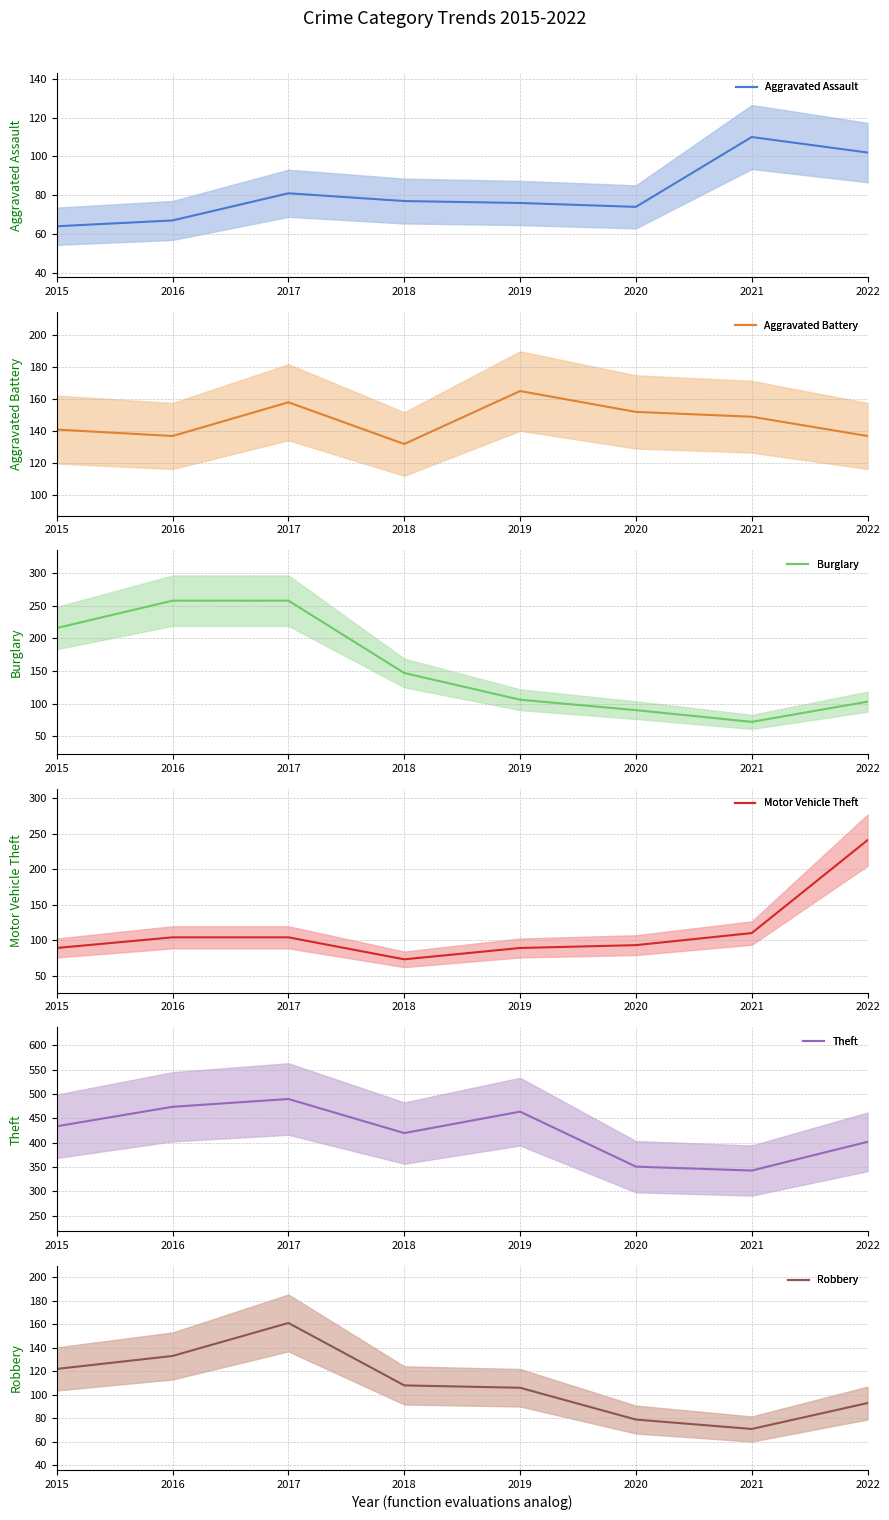

At how many categories does at least one series exceed 244?

8